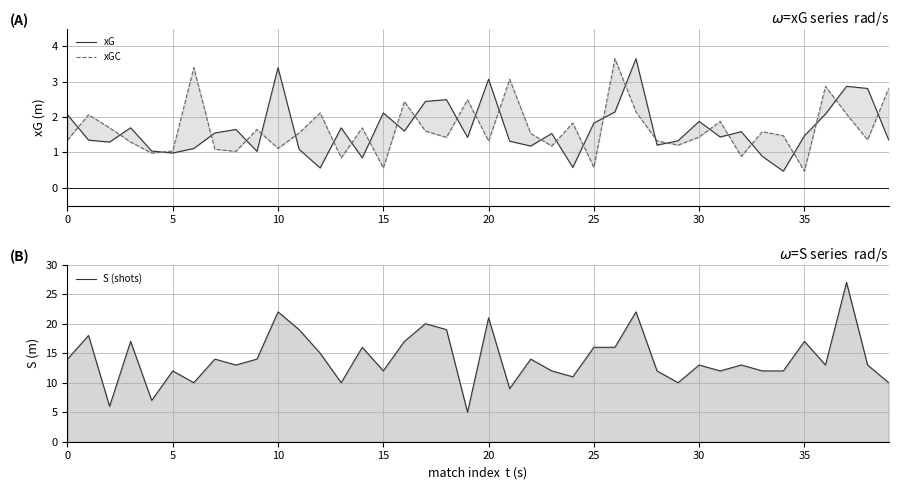

What is the total value across all series at 21?

13.4